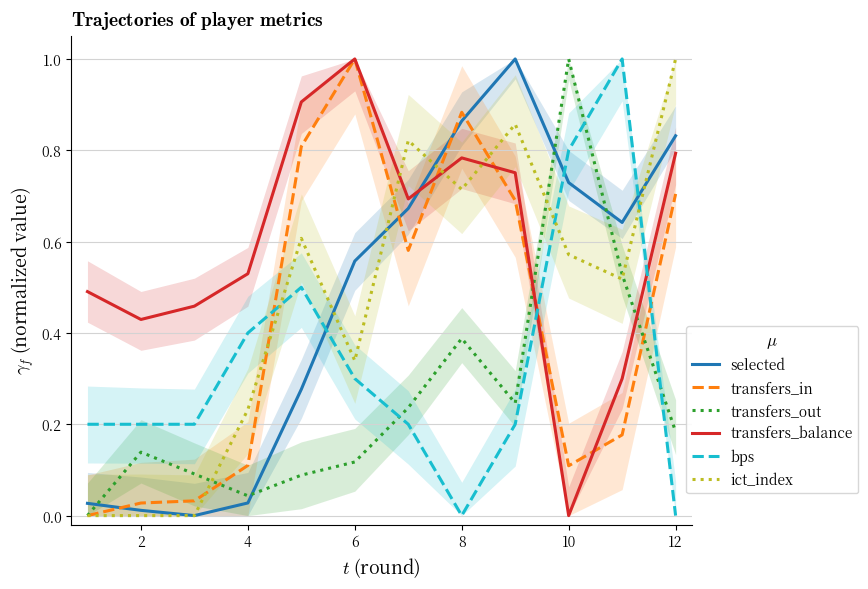

How many times do ict_index and bps cross each other?

3